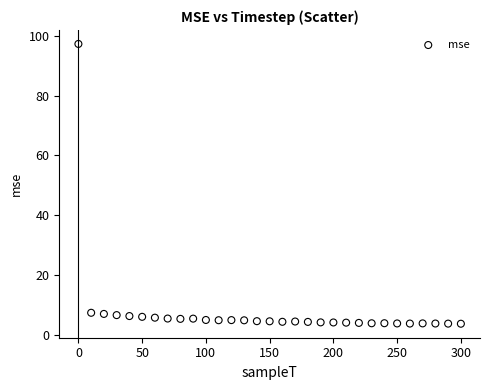

What is the range of Y values (max minus min)?

93.7